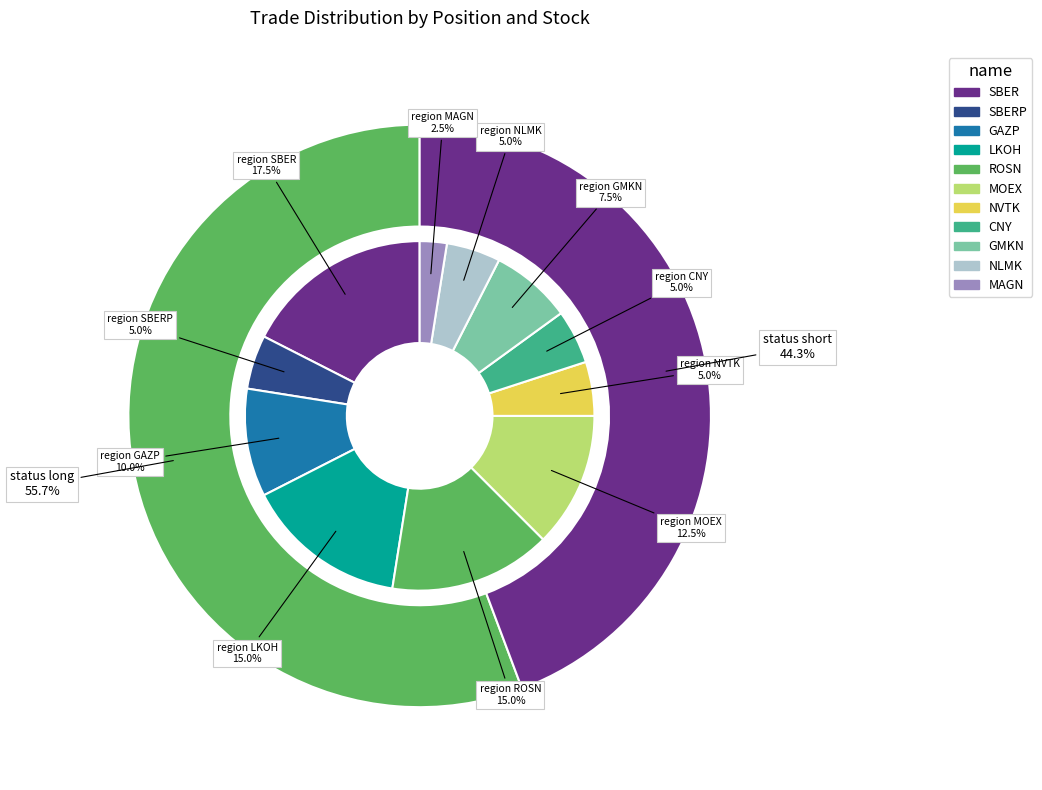

What is the ratio of the value at short to the value at long?

0.8